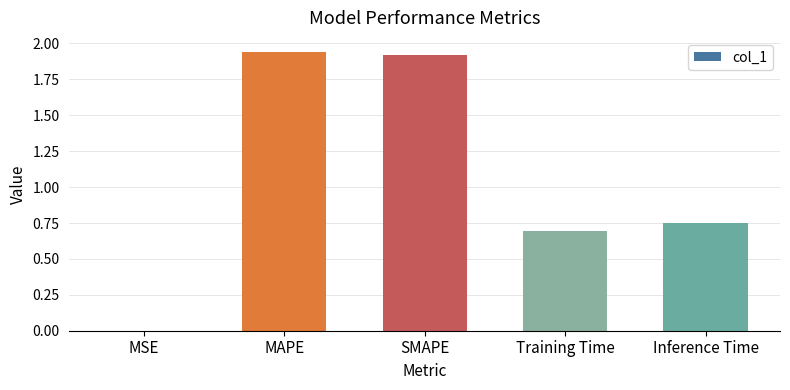

Between MSE and MAPE, which is larger?

MAPE